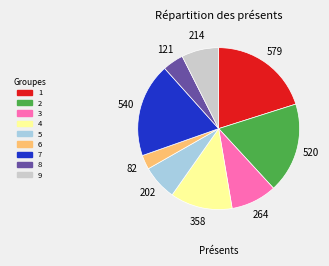

Is there any slice that represents more than half of the pie?

No